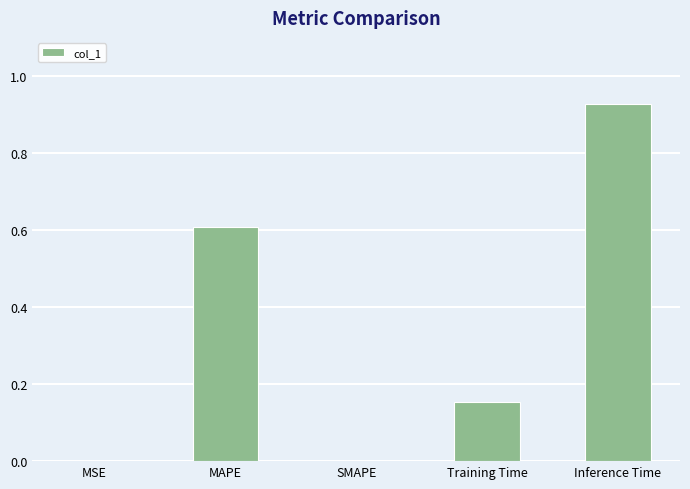

Which label corresponds to the largest value in the chart?

Inference Time